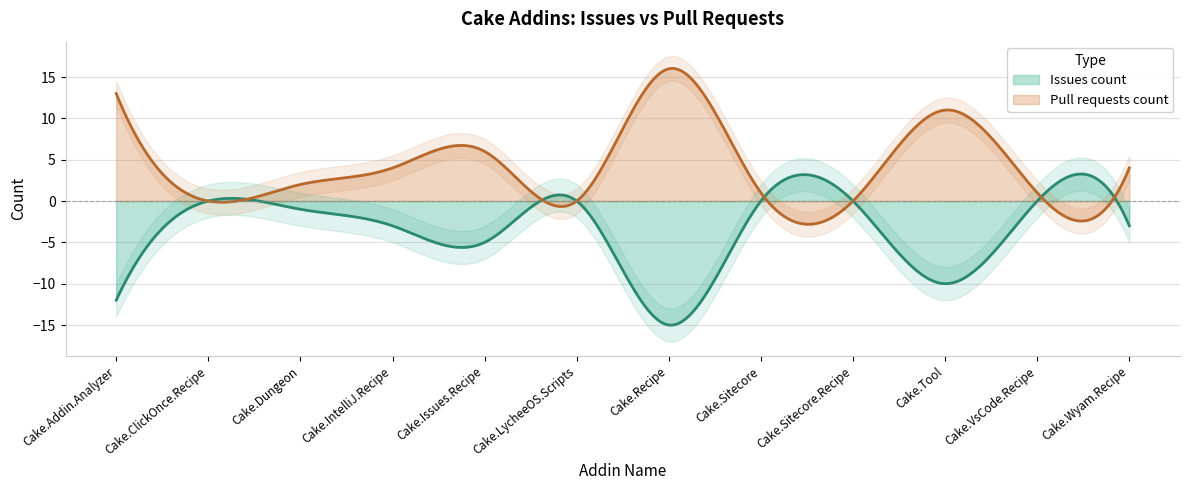

At which label does Pull requests count first exceed 4?

Cake.Addin.Analyzer